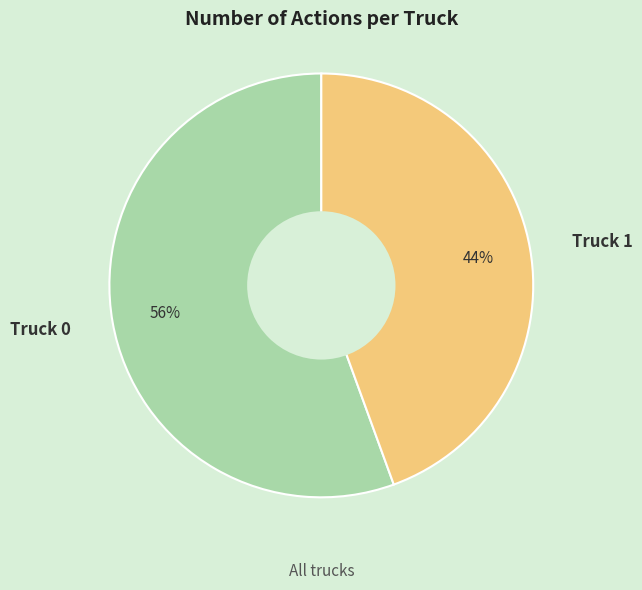

To the nearest percent, what is the average slice percentage?

50%